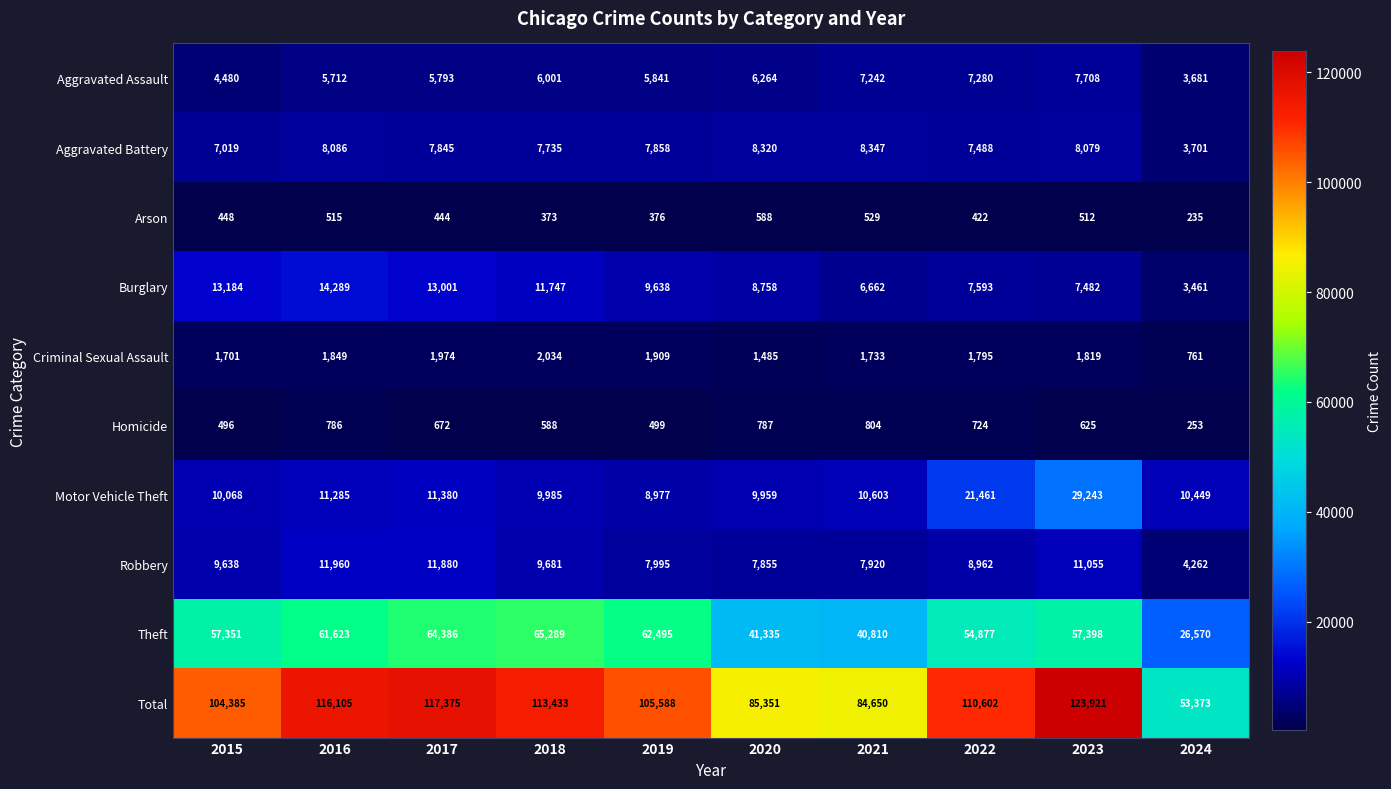

How many series are shown in this chart?

10